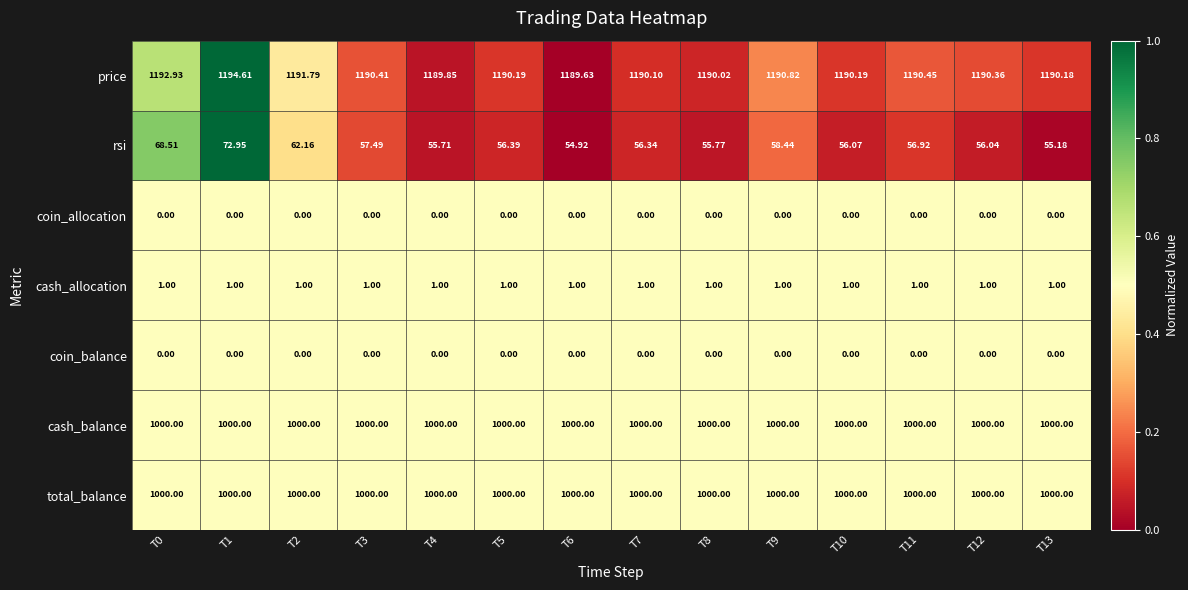

Is the value of coin_allocation at T4 greater than the value of cash_balance at T8?

No